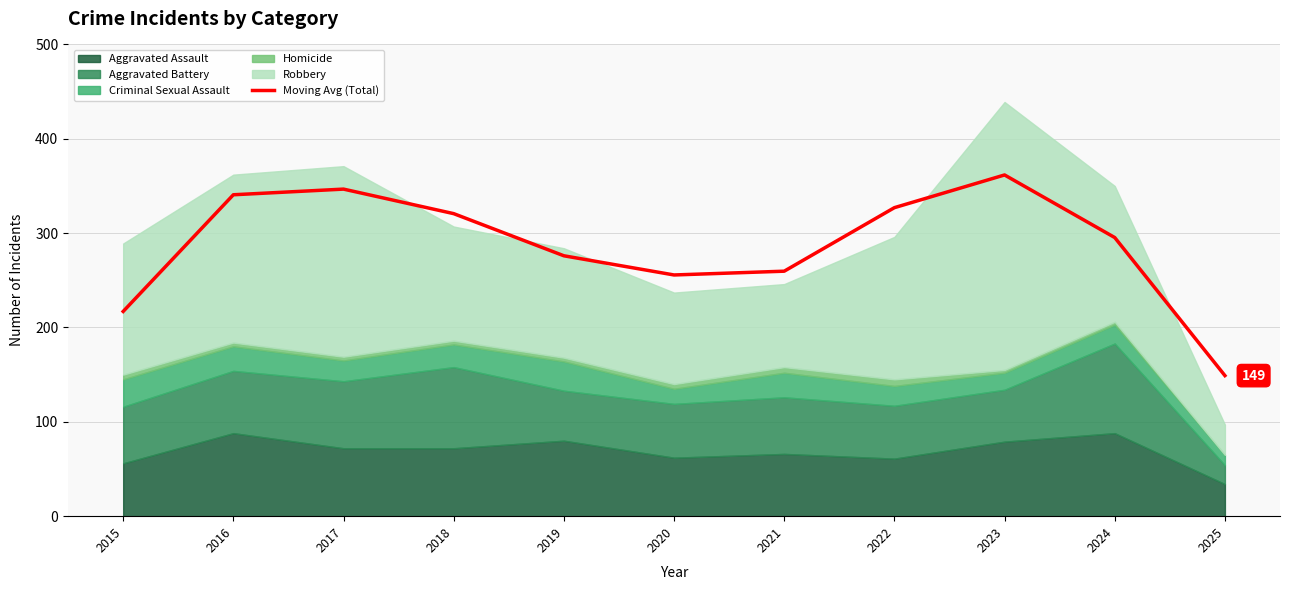

List the labels in order of value, largest first.

2023, 2017, 2016, 2022, 2018, 2024, 2019, 2021, 2020, 2015, 2025